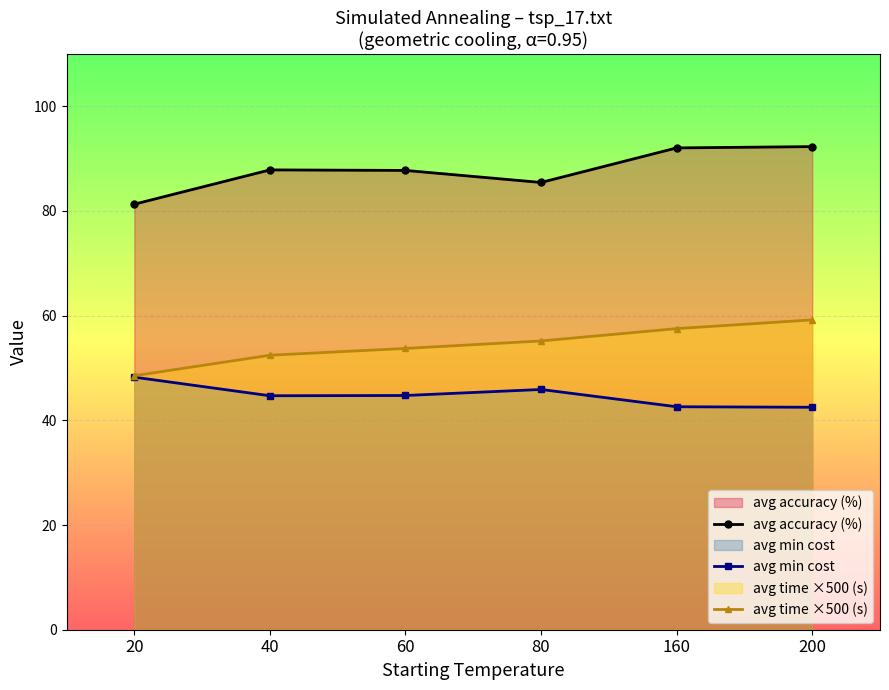

True or false: avg accuracy (%) has a value of 113.0 at 80.

False